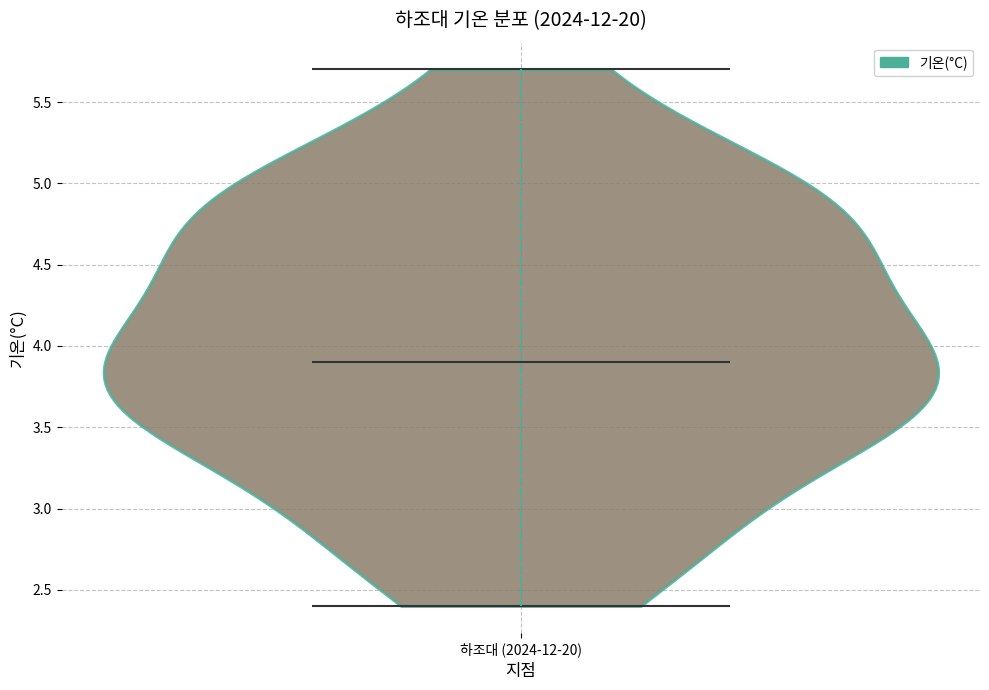

Read this violin plot against the y-axis: where its median line is, and the lowest and highest points the violin reaches. The values are not printed on the chart, so give them approximately, as read against the axis.

median line 3.9, lowest point 2.4, highest point 5.7